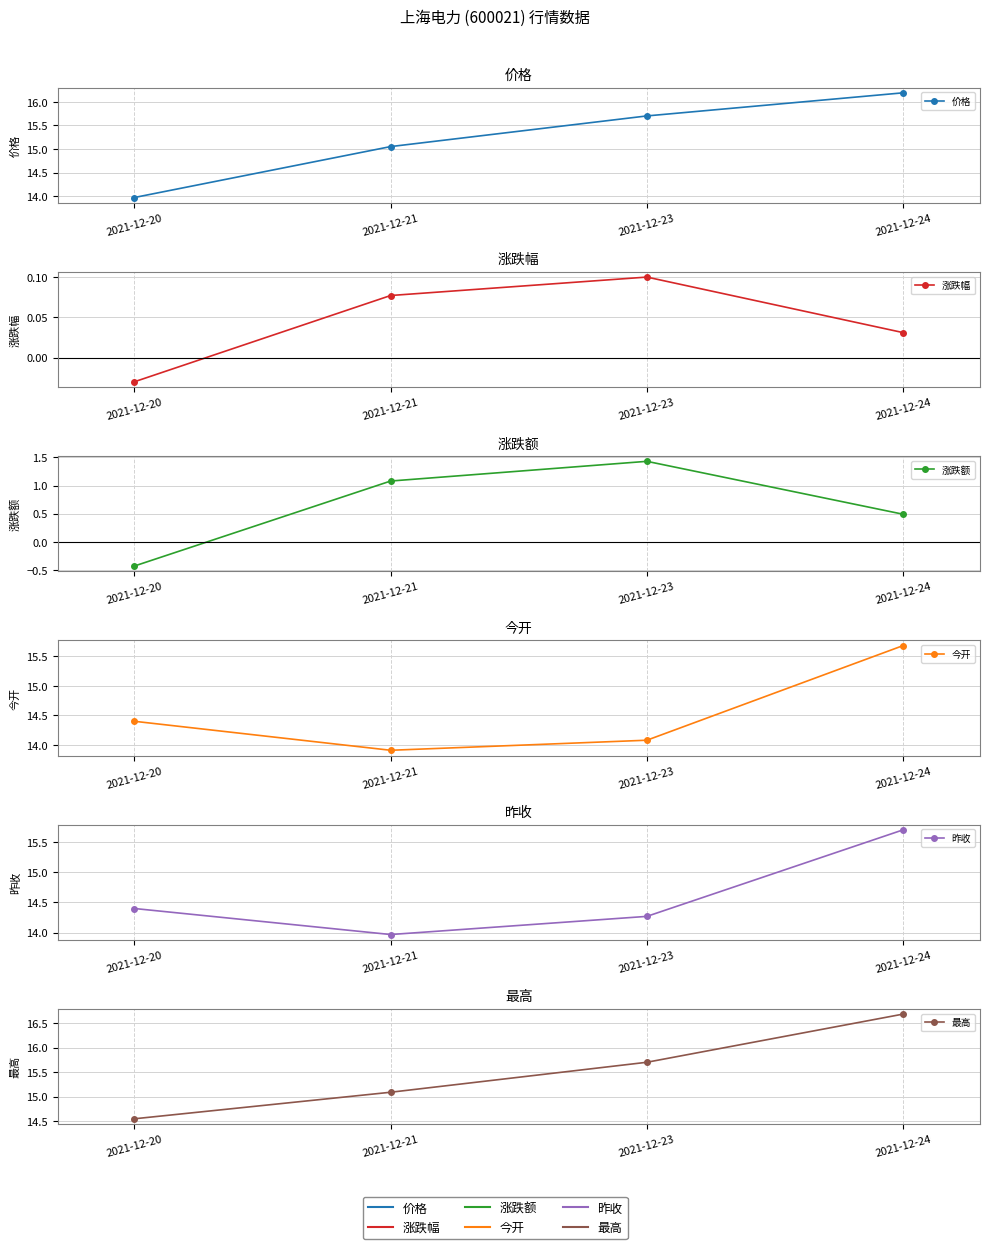

Between 2021-12-20 and 2021-12-24, which series saw the biggest shift?

价格